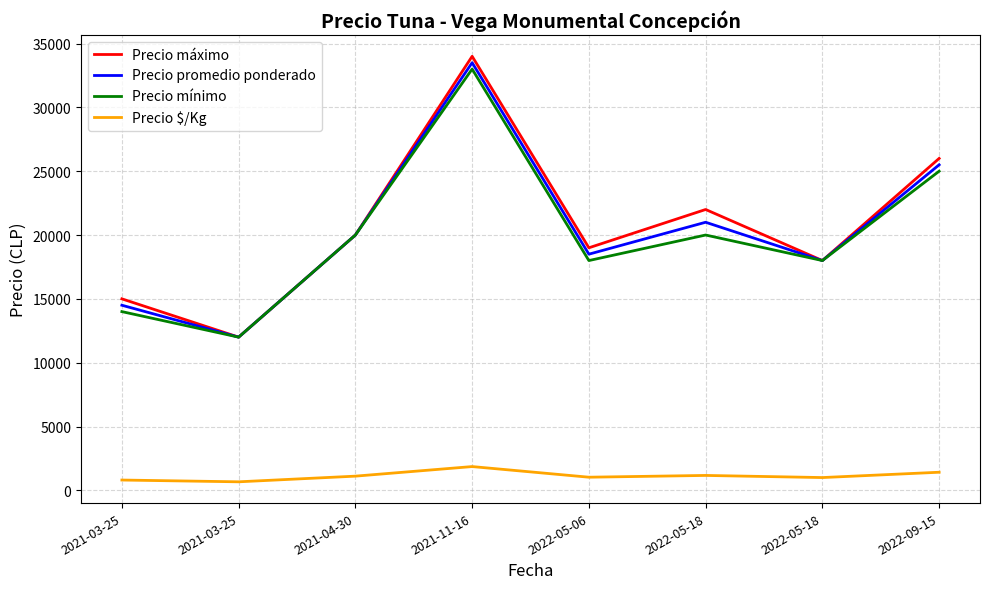

What is the total value across all series at 2022-05-06?

56528